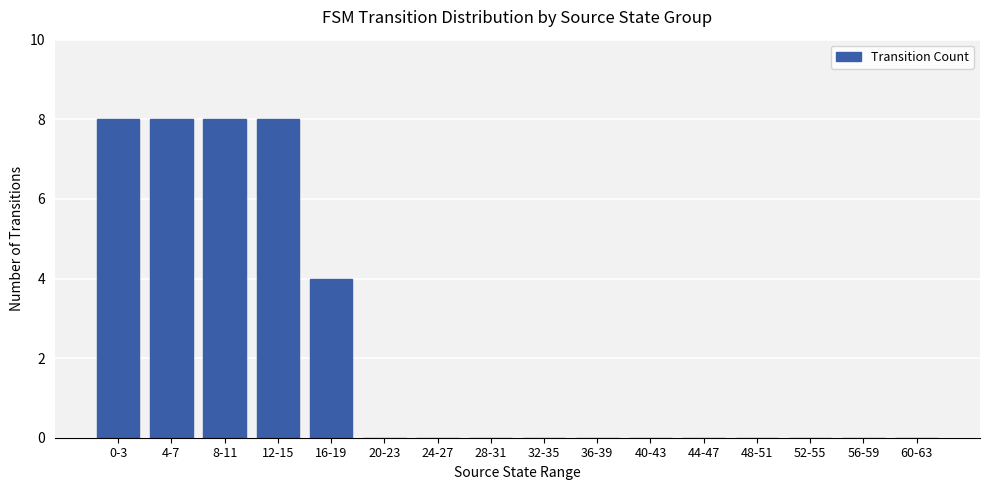

What is the change in value from 4-7 to 44-47?

-8